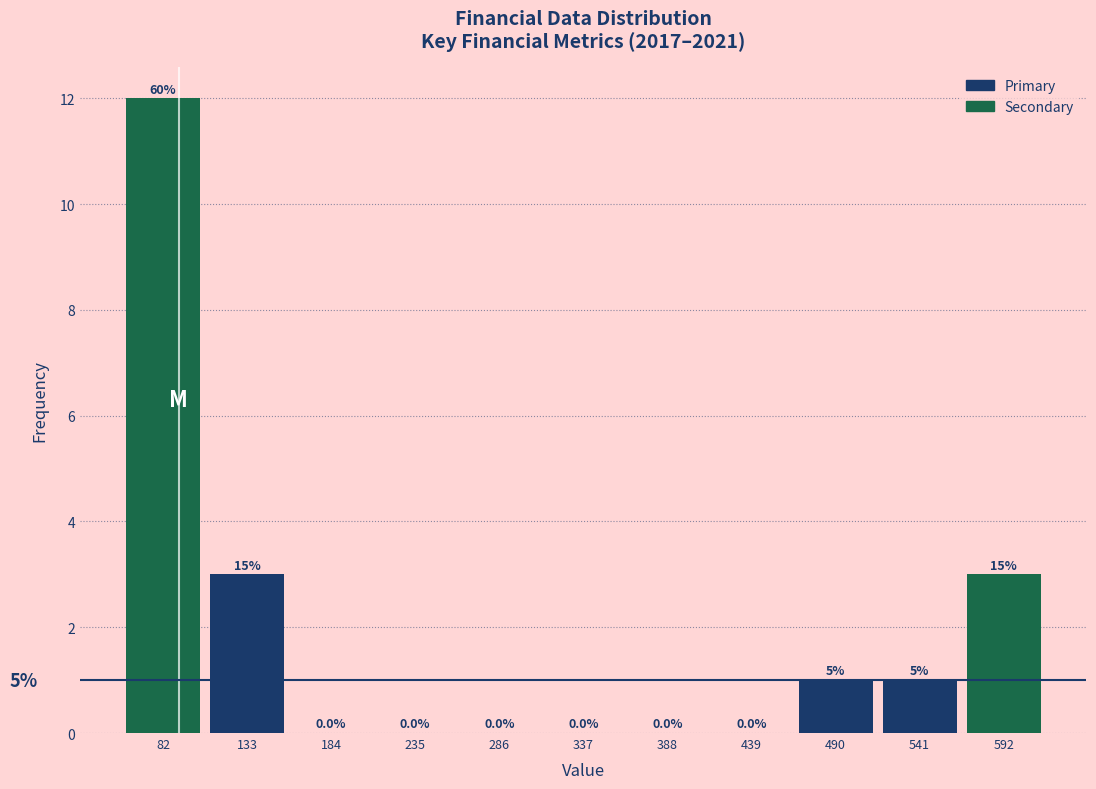

Which range on the x-axis has the tallest bar?

57 to 108